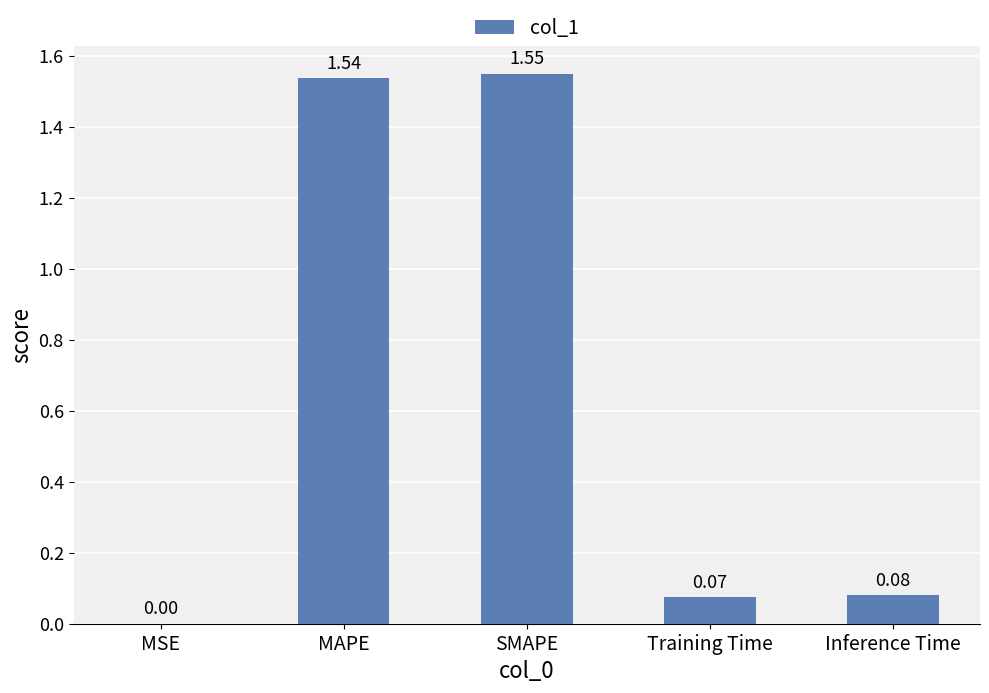

What is the sum of all values?

3.2